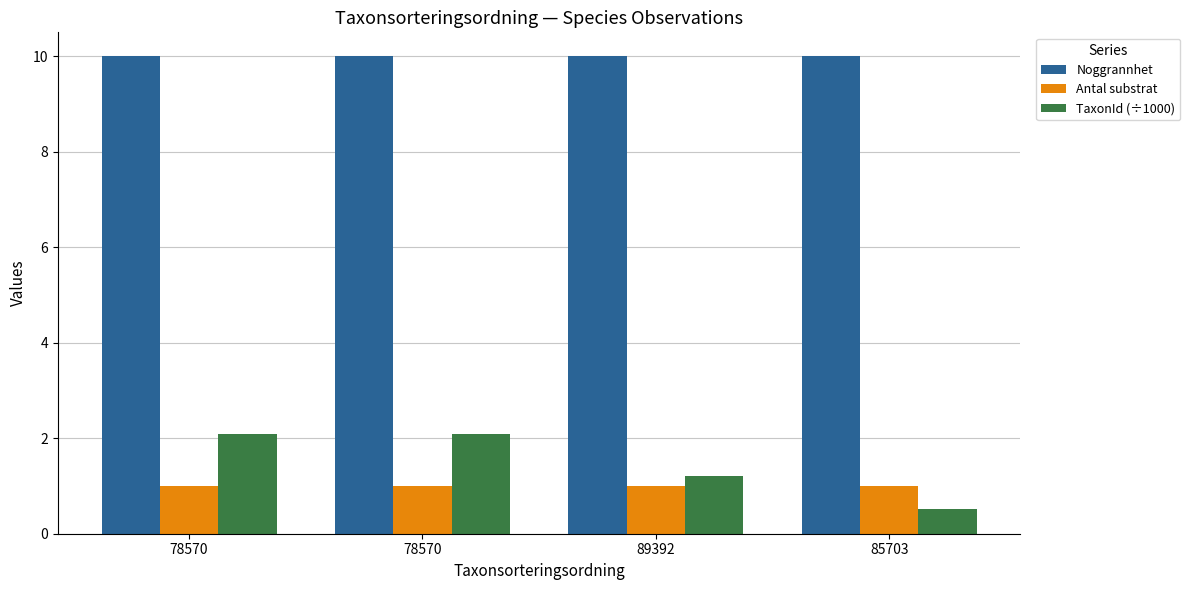

What are all the series names shown in the legend?

Noggrannhet, Antal substrat, TaxonId (÷1000)